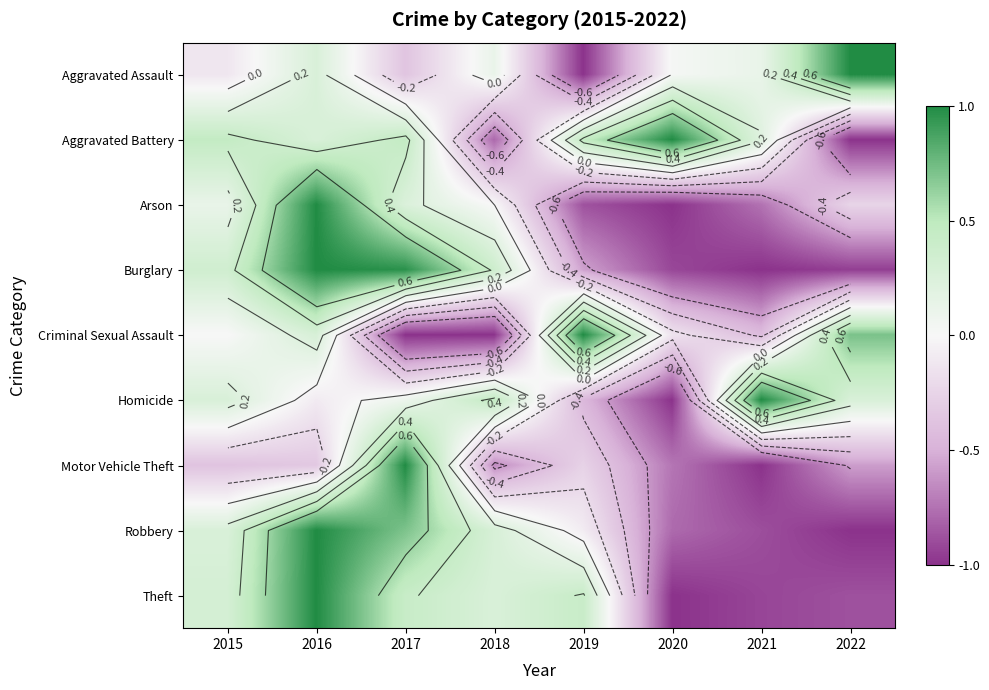

How many series are shown in this chart?

9